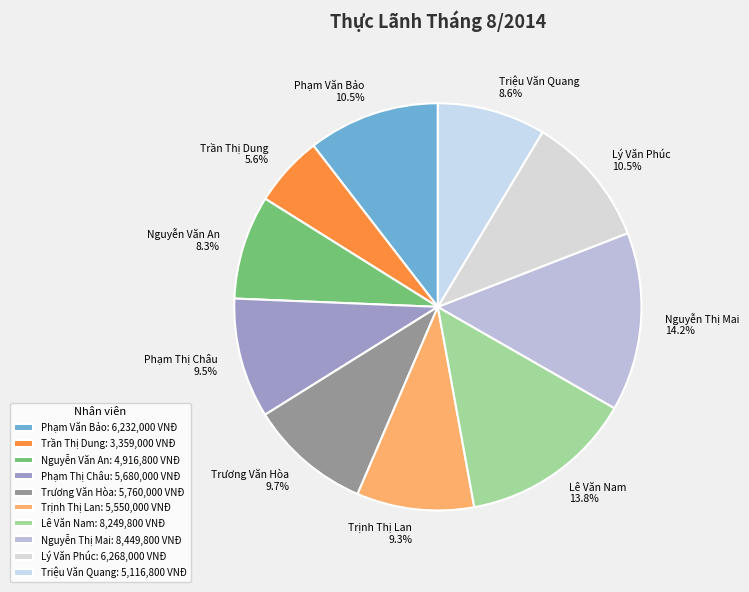

To the nearest percent, what is the difference between the Triệu Văn Quang and Trương Văn Hòa slice percentages?

1%